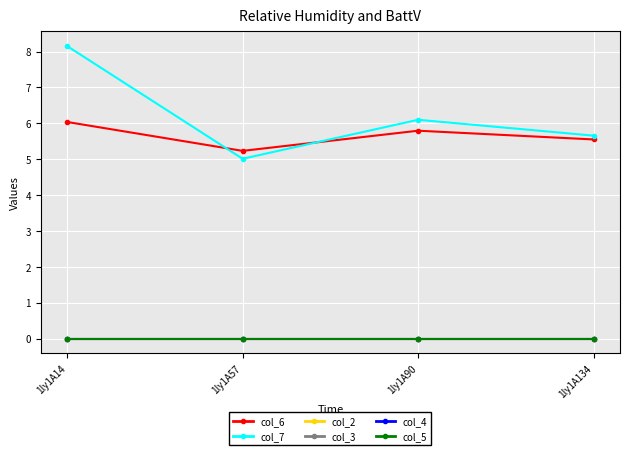

What is the value of the col_7 point at the 4th from the left?

5.7